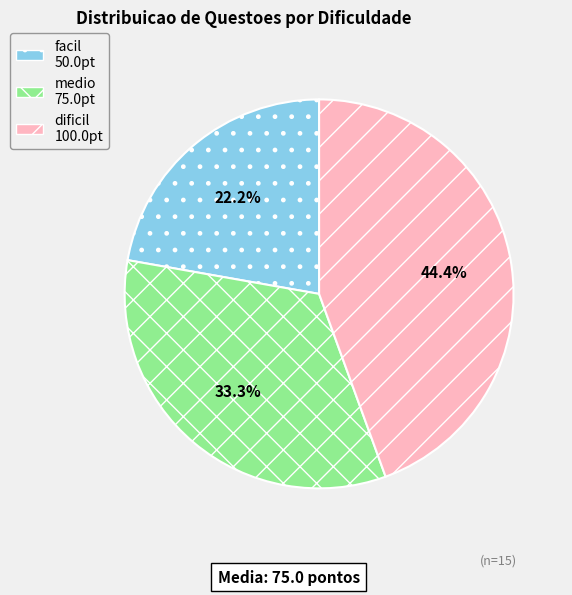

To the nearest percent, what is the average slice percentage?

33%